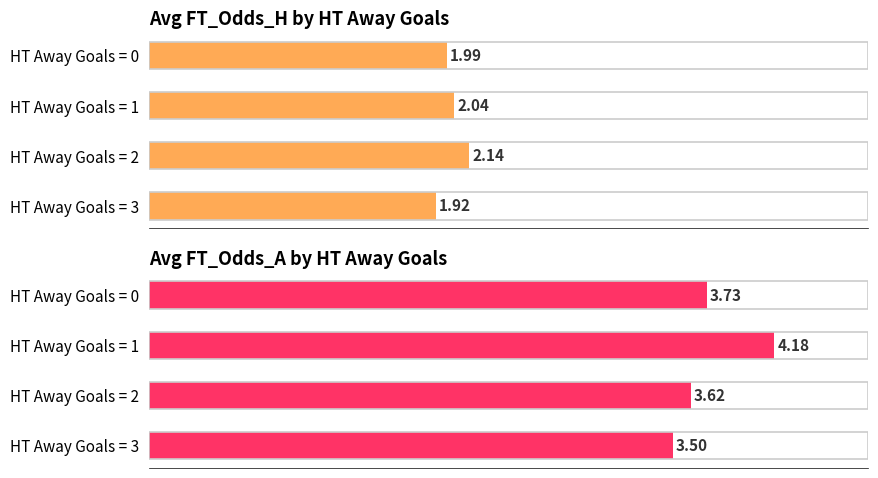

What is the difference between the maximum and second lowest values in the Avg FT_Odds_A by HT Away Goals series?

0.6